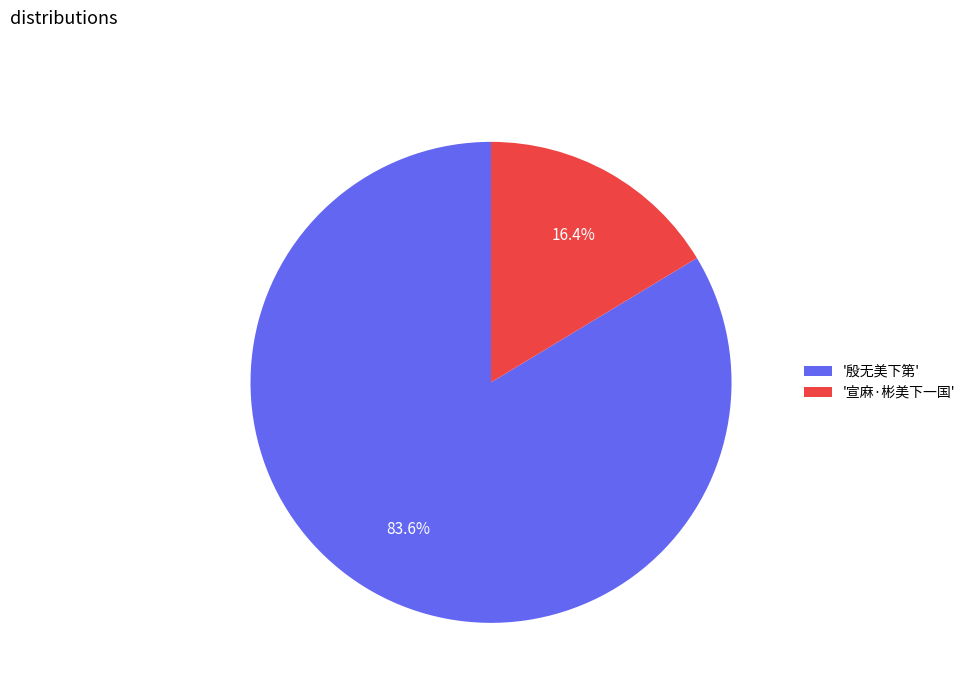

Rank the categories by value from lowest to highest.

'宣麻·彬美下一国', '殷无美下第'